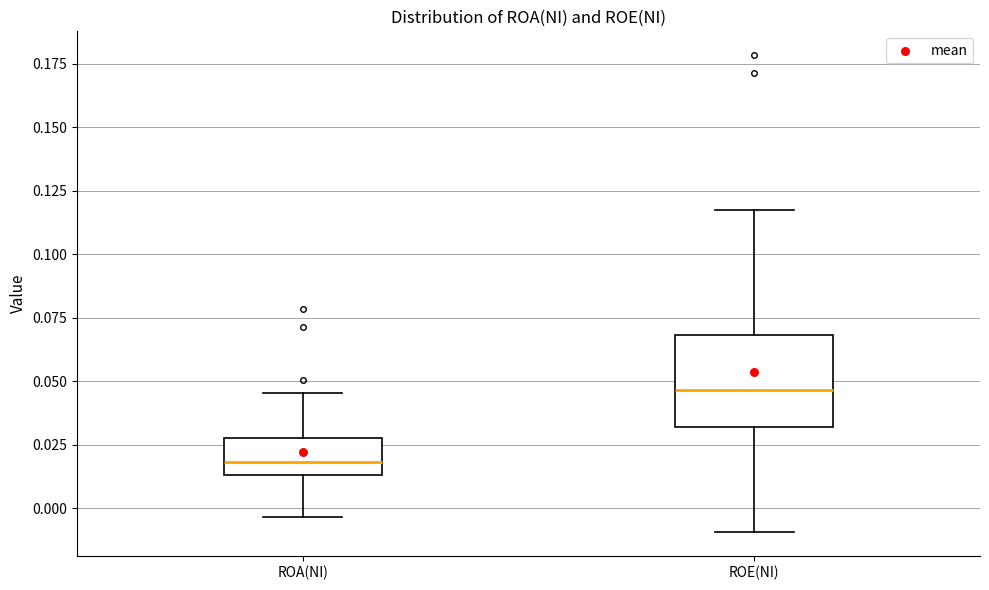

Where does the upper whisker of the box for ROA(NI) end on the y-axis? The values are not printed on the chart, so give them approximately, as read against the axis.

0.045